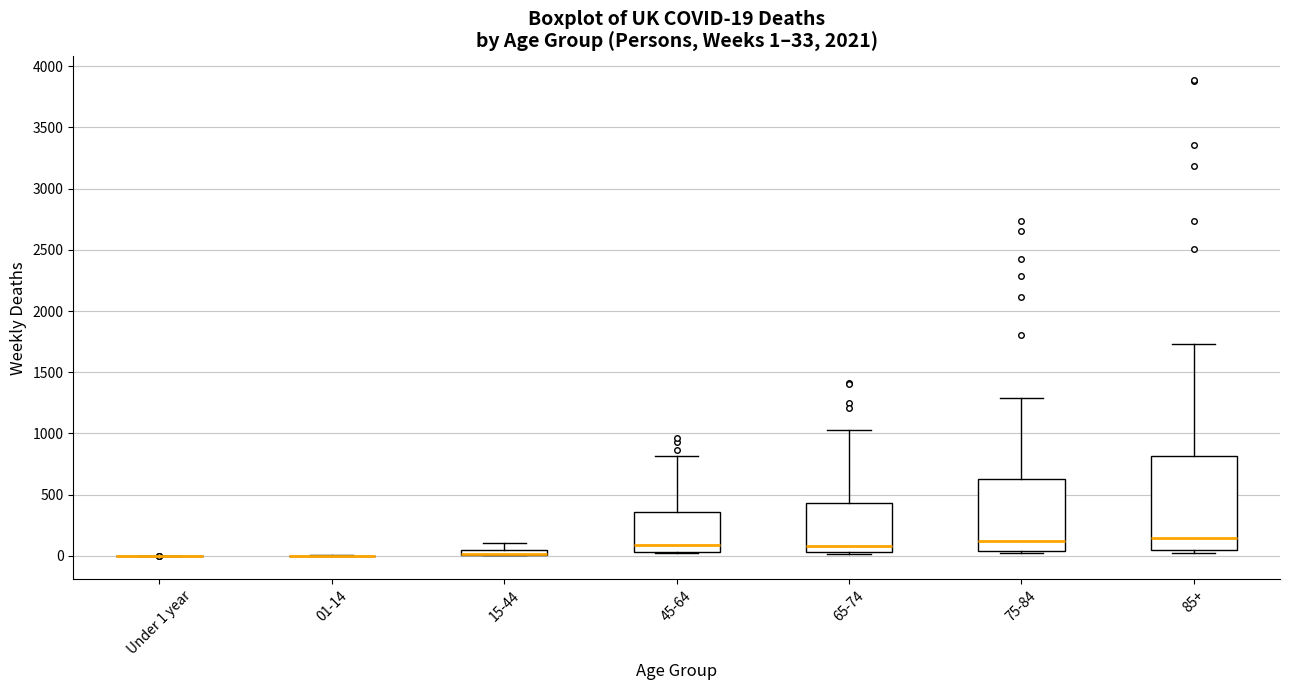

Comparing the boxes themselves (not the whiskers), which one is the tallest?

85+